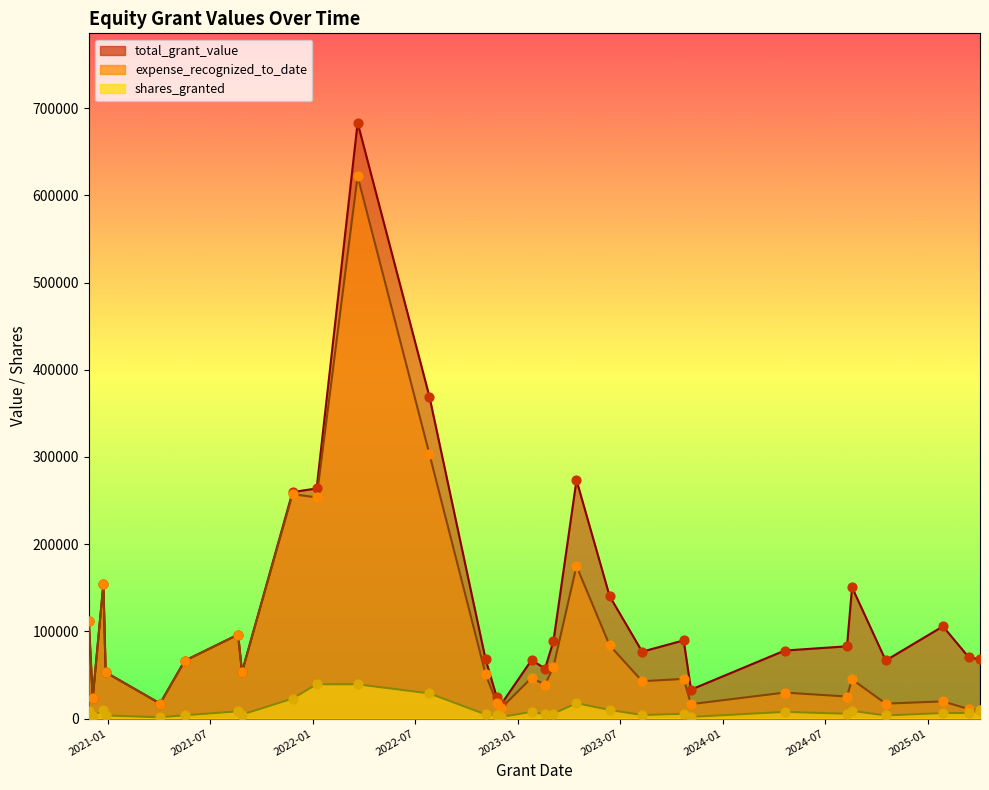

At how many categories does at least one series exceed 355677?

2